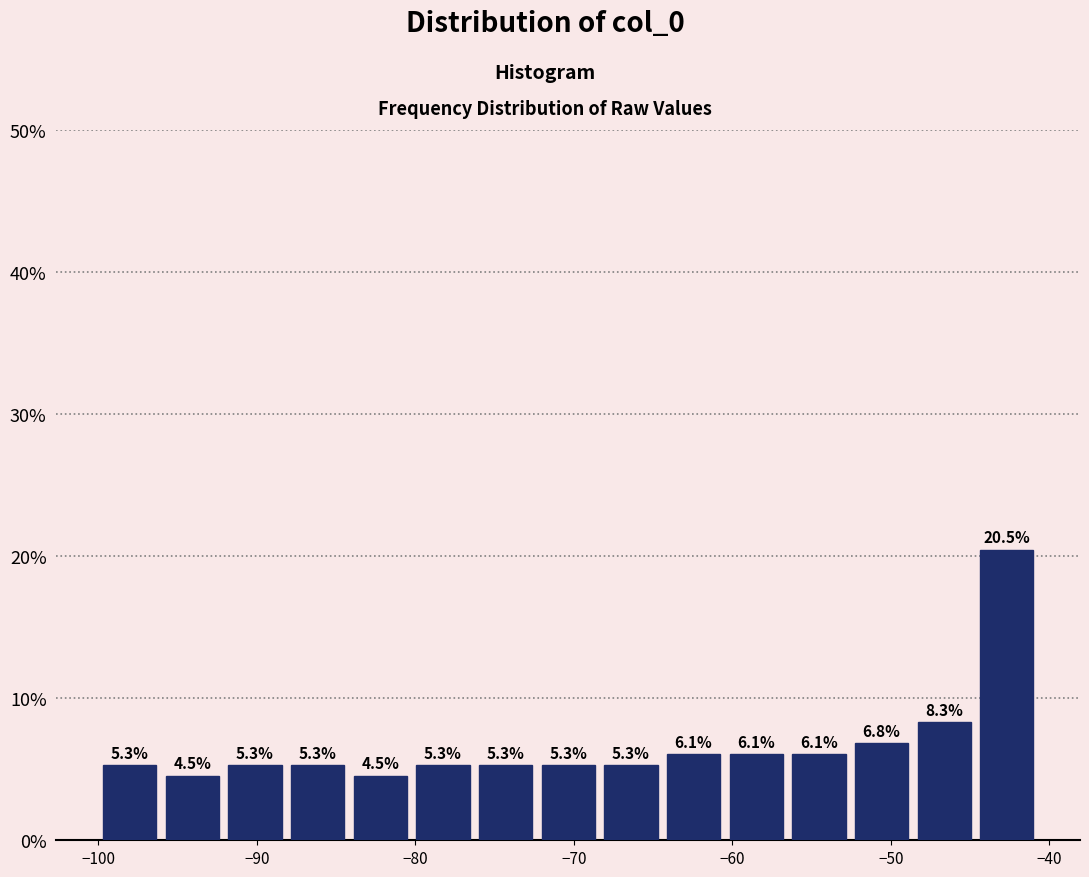

Read against the x-axis, roughly where is the centre of the tallest bar?

-43